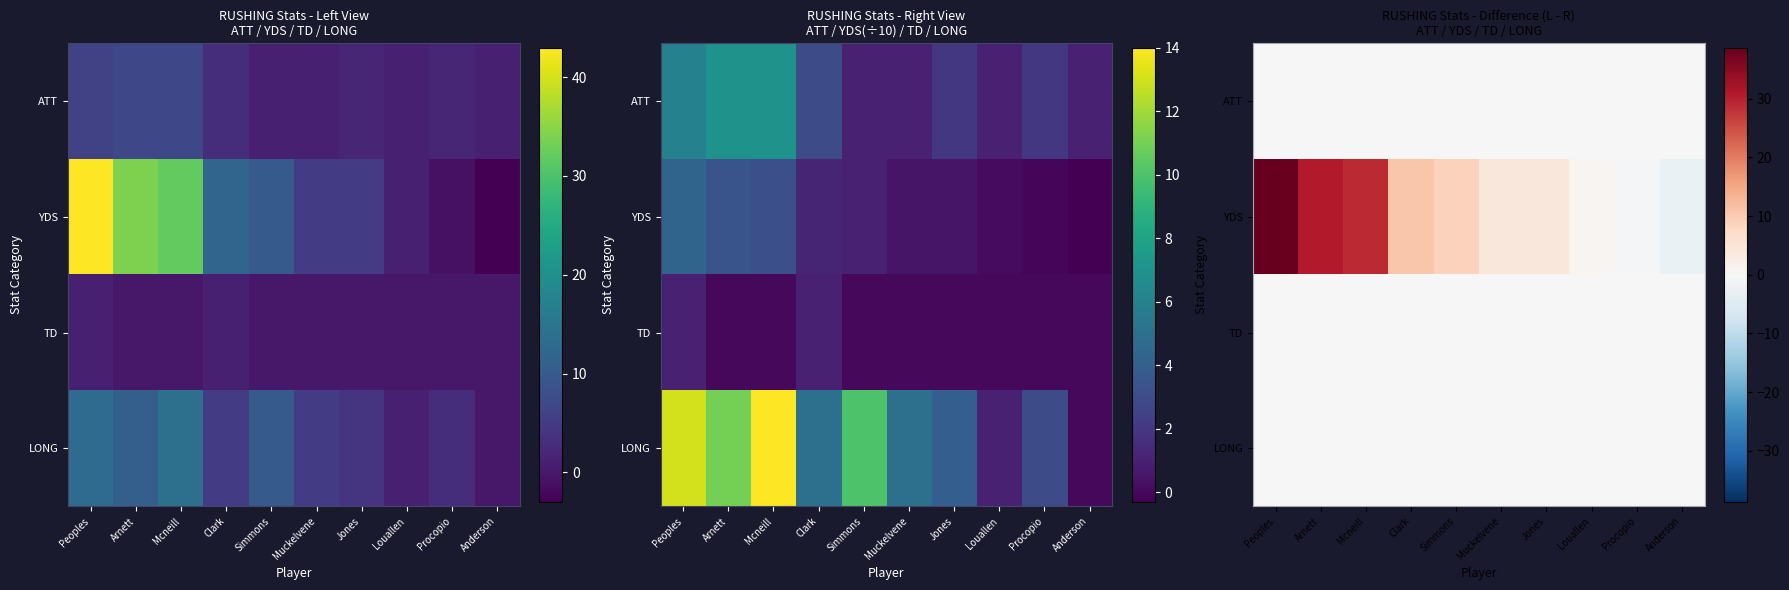

Between Simmons and Jones, which series saw the biggest shift?

YDS